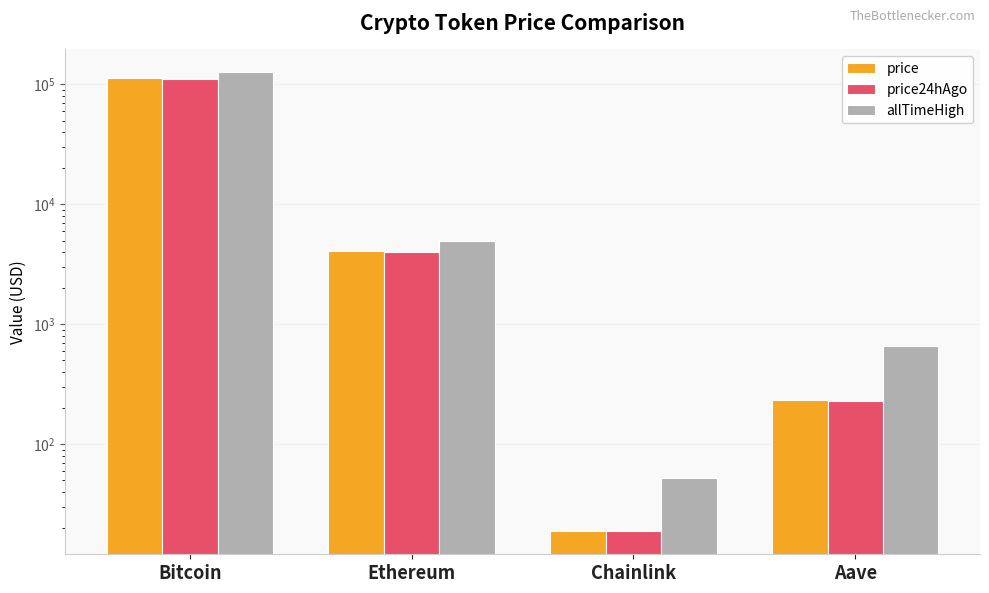

What is the average value of the price24hAgo series?

28916.6